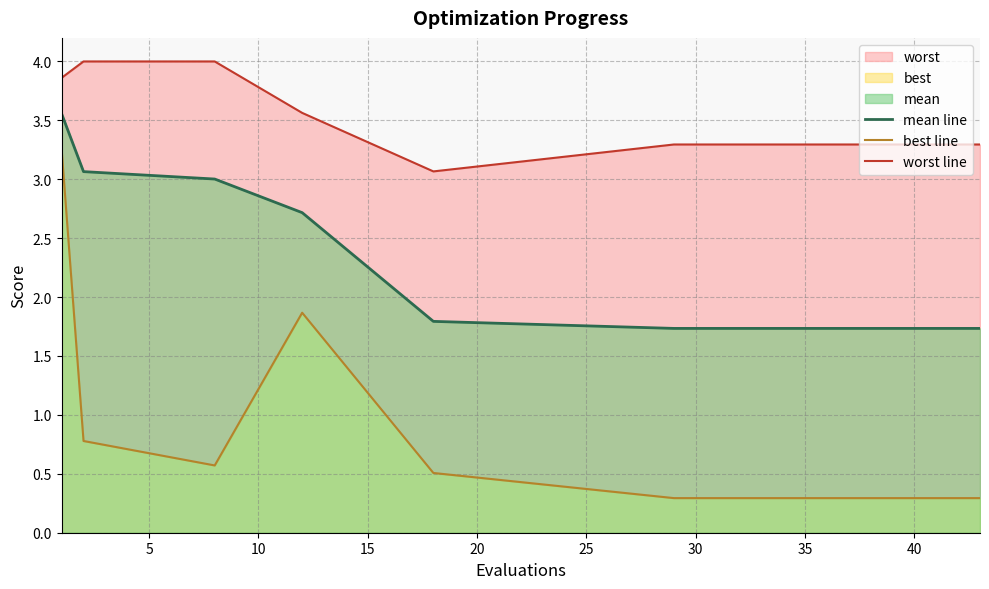

Does the chart have visible grid lines?

Yes